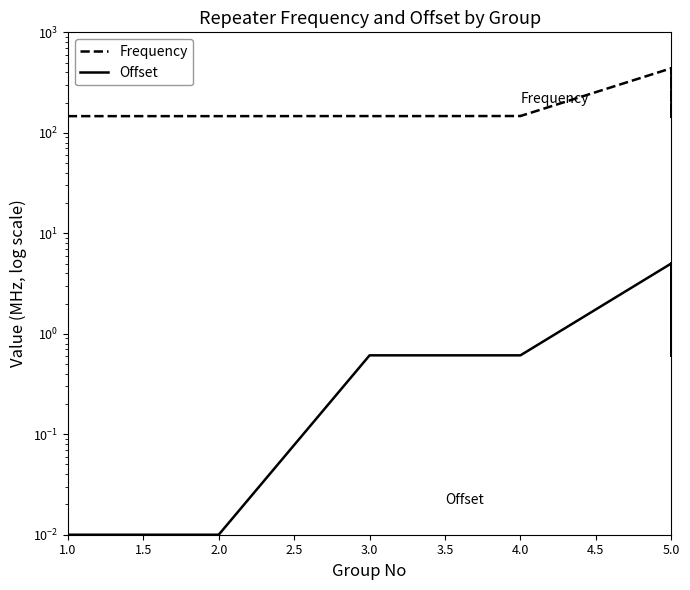

True or false: Frequency and Offset intersect in this chart.

False